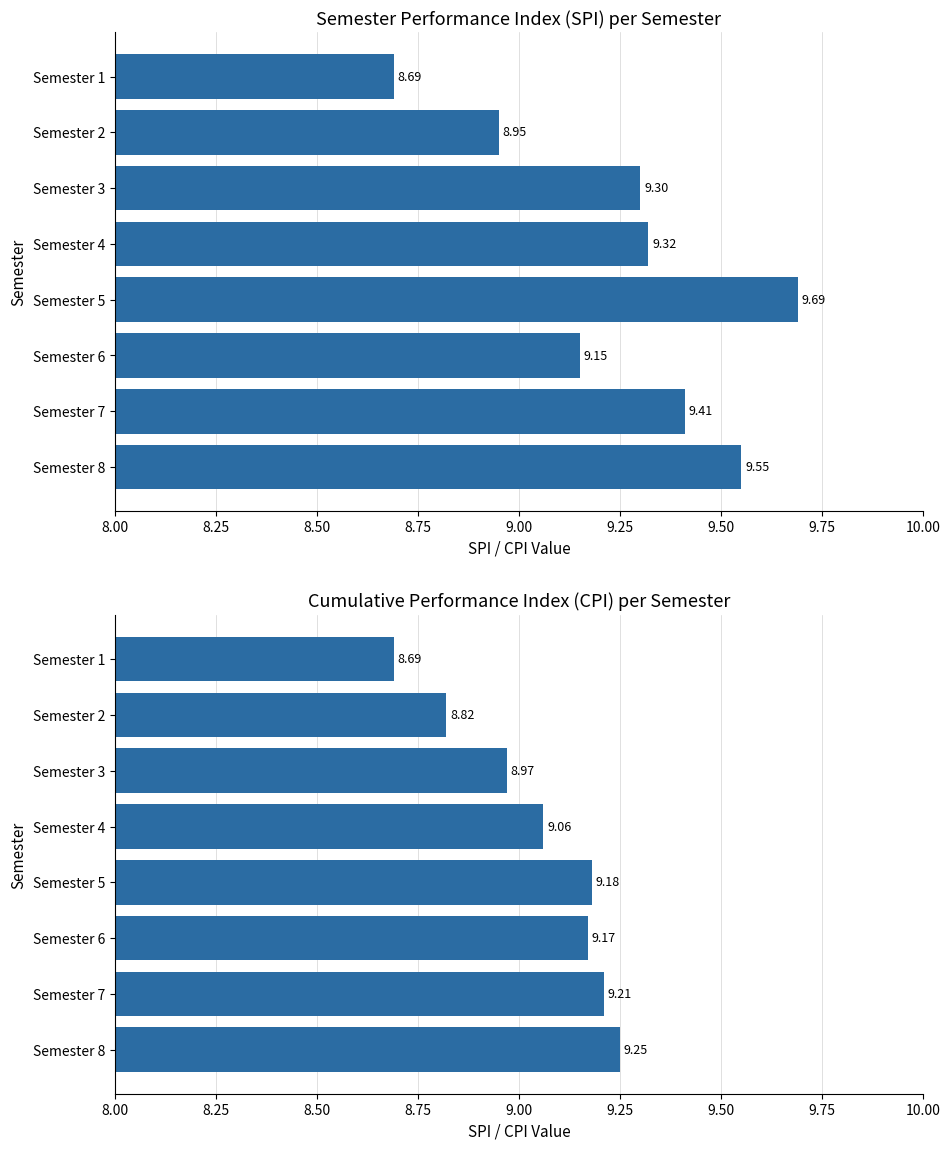

What is the value of the SPI bar at the 3rd from the left?

9.3